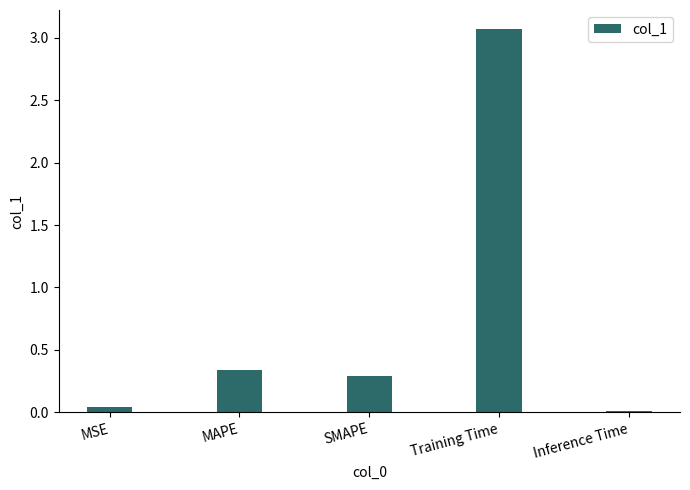

What is the change in value from MSE to Training Time?

+3.0